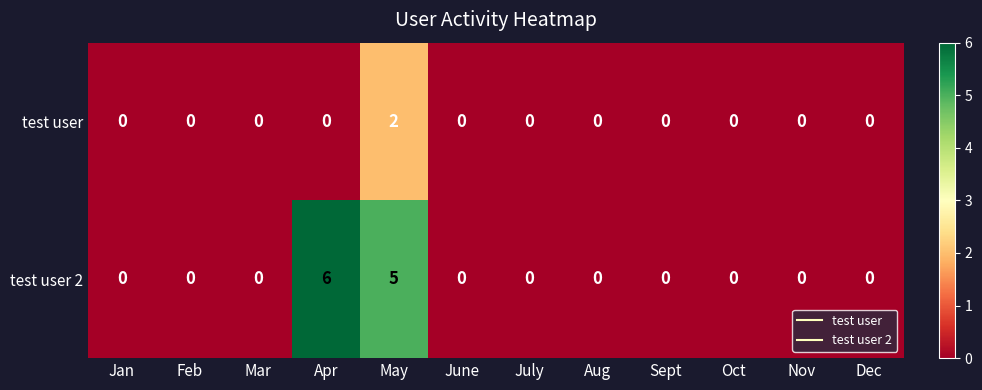

How many distinct data groups are displayed?

2